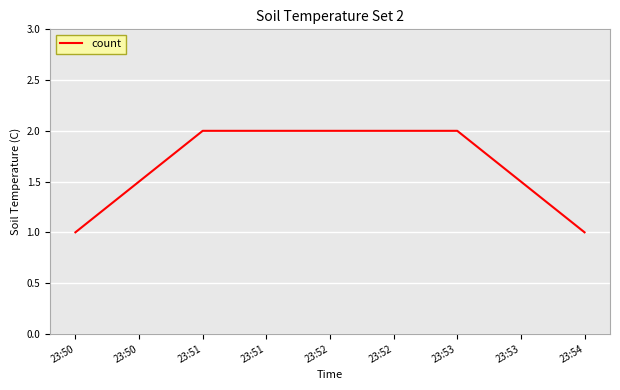

The value at 23:52 is 1. True or false?

False